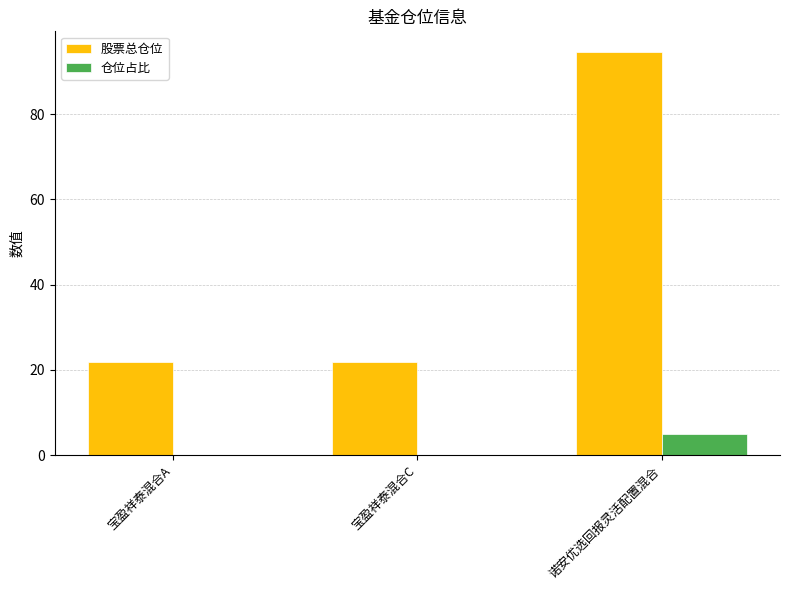

The value of 仓位占比 at 宝盈祥泰混合C is 0.0. True or false?

True